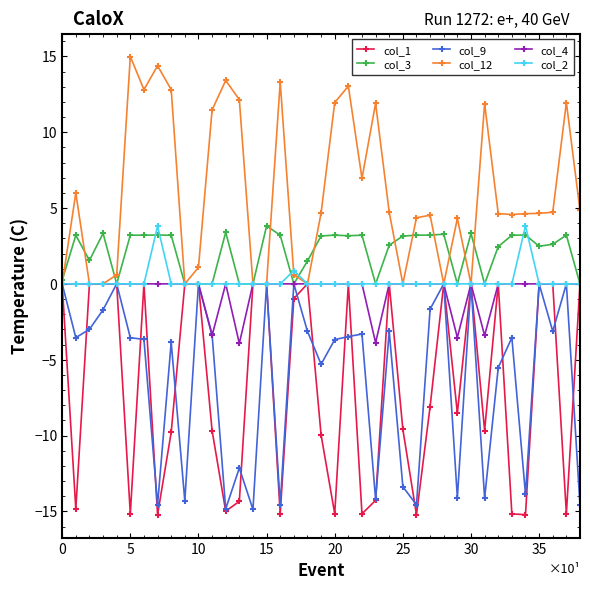

True or false: col_3 has more than 1 points higher than both neighbors.

True